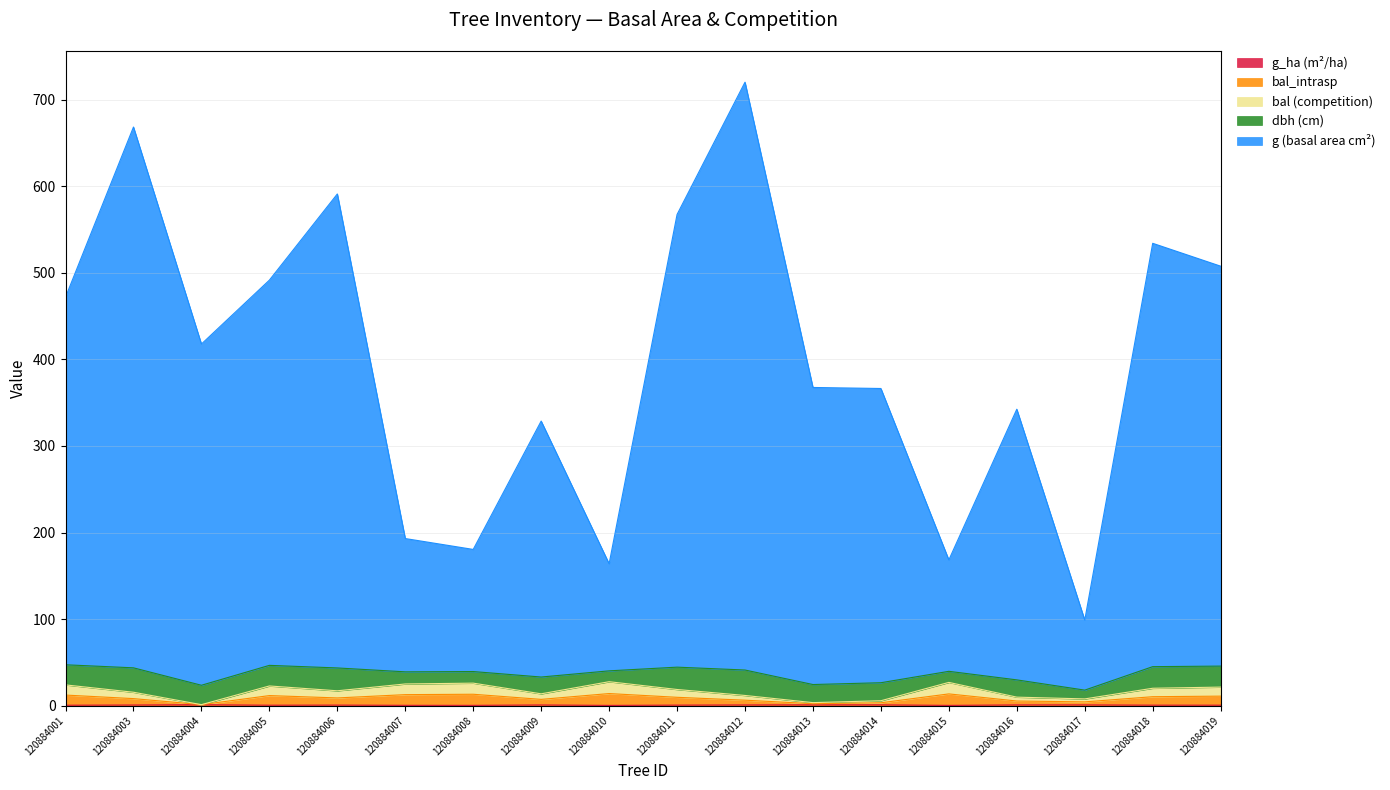

What is the maximum value shown in the chart?

720.1